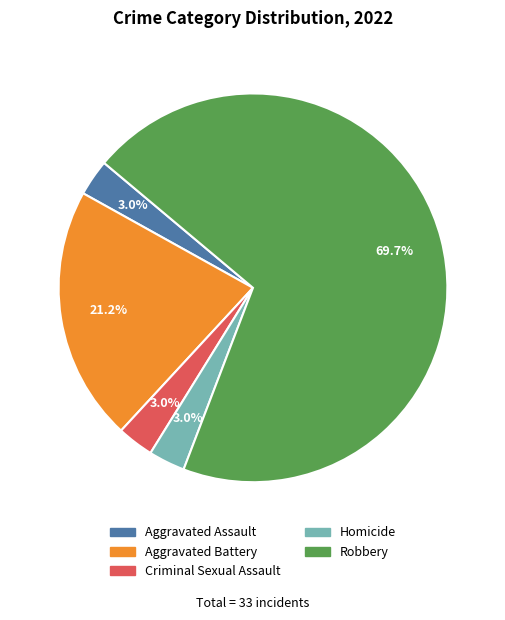

How many segments does this pie chart have?

5